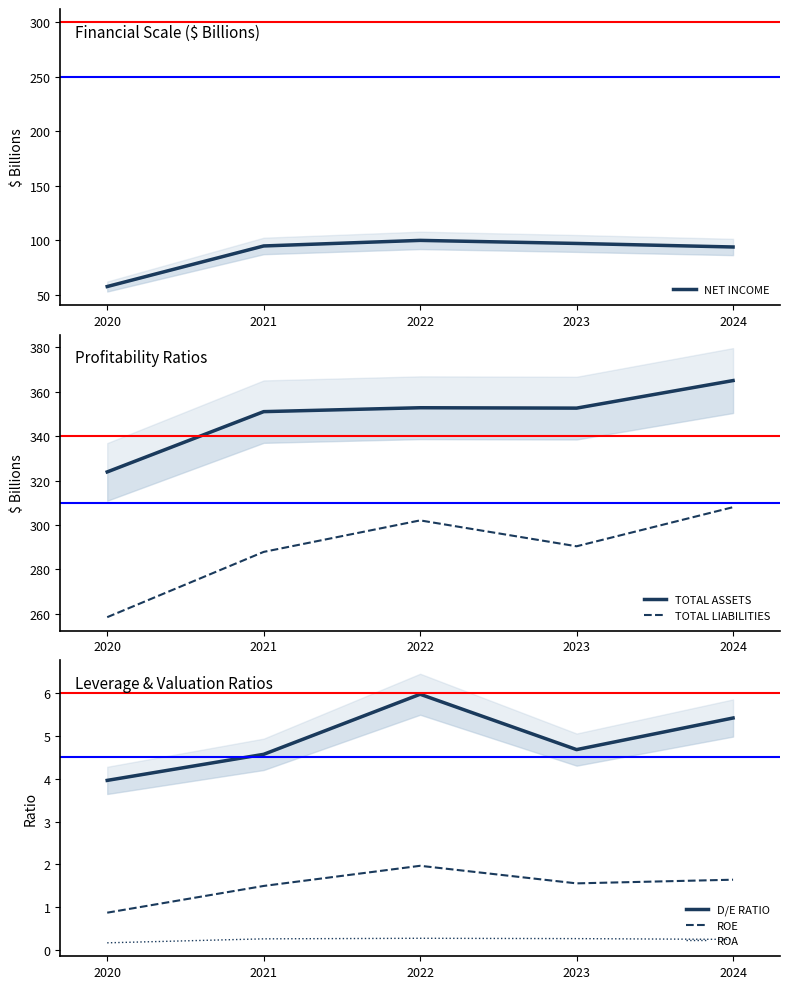

True or false: TOTAL LIABILITIES has a value of 475.9 at 2024.

False